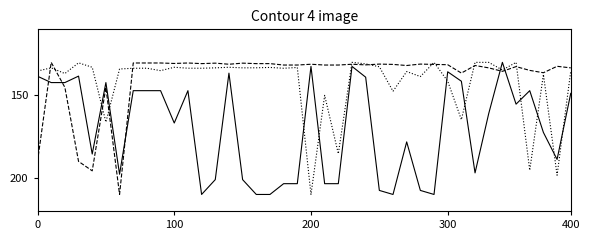

What is the minimum value shown in the chart?

130.0